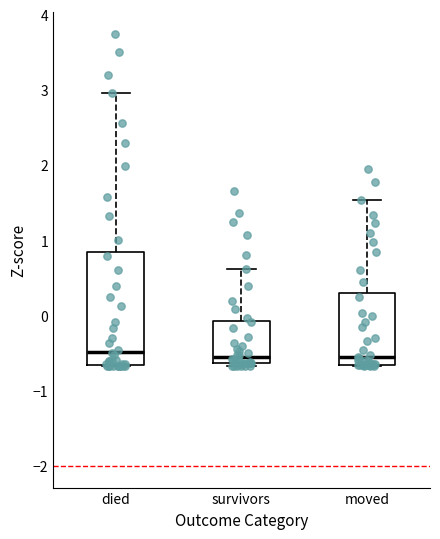

Reading left to right, transcribe this box plot: for each box, give where its median line is, the range the box spans, and where its two whiskers end, as read against the y-axis. The values are not printed on the chart, so give them approximately, as read against the axis.

died: median -0.5, box -0.7 to 0.8, whiskers -0.7 to 3.0
survivors: median -0.5, box -0.6 to -0.1, whiskers -0.7 to 0.6
moved: median -0.6, box -0.7 to 0.3, whiskers -0.7 to 1.5